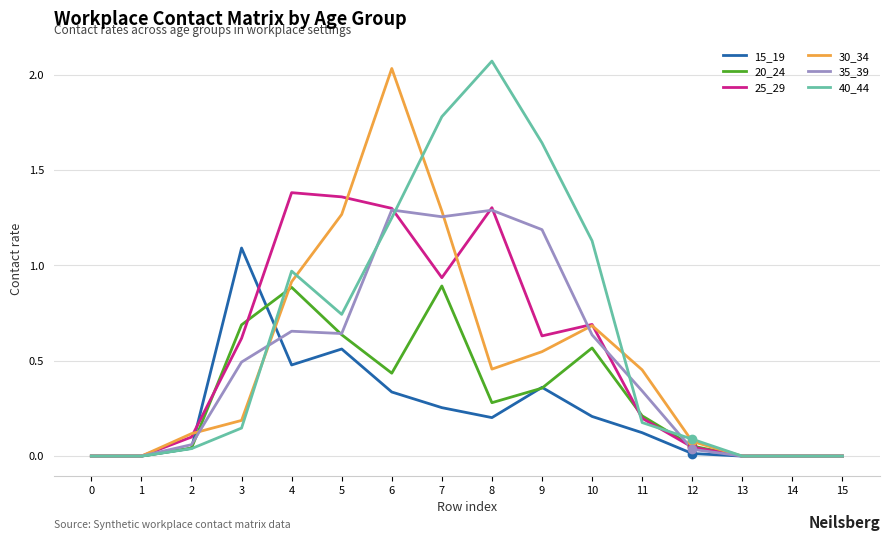

Count the number of data series in this chart.

6